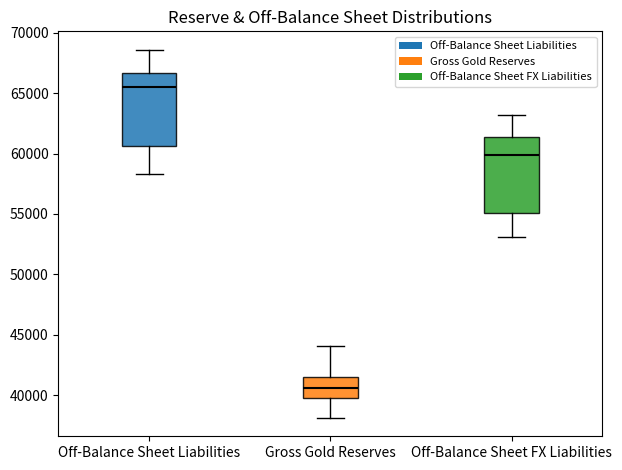

Where does the upper whisker of the box for Off-Balance Sheet Liabilities end on the y-axis? The values are not printed on the chart, so give them approximately, as read against the axis.

68500